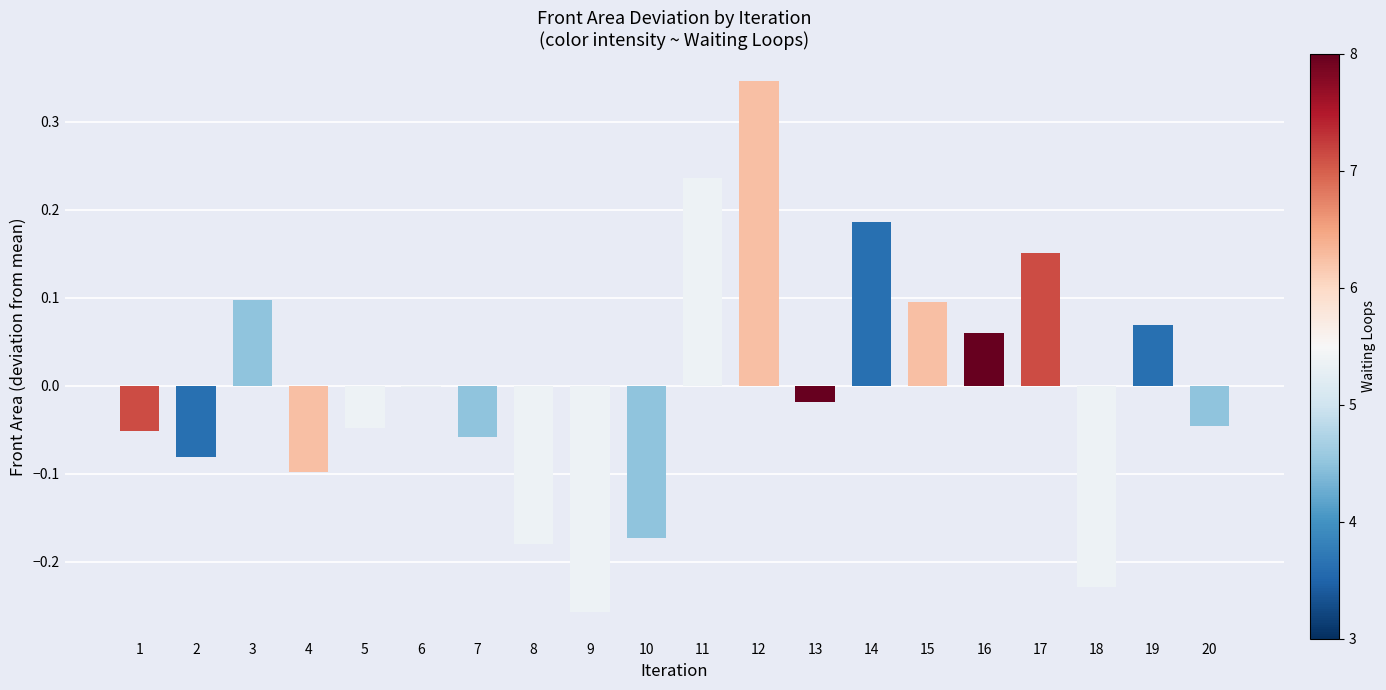

At which category does the chart reach its peak across all series?

12